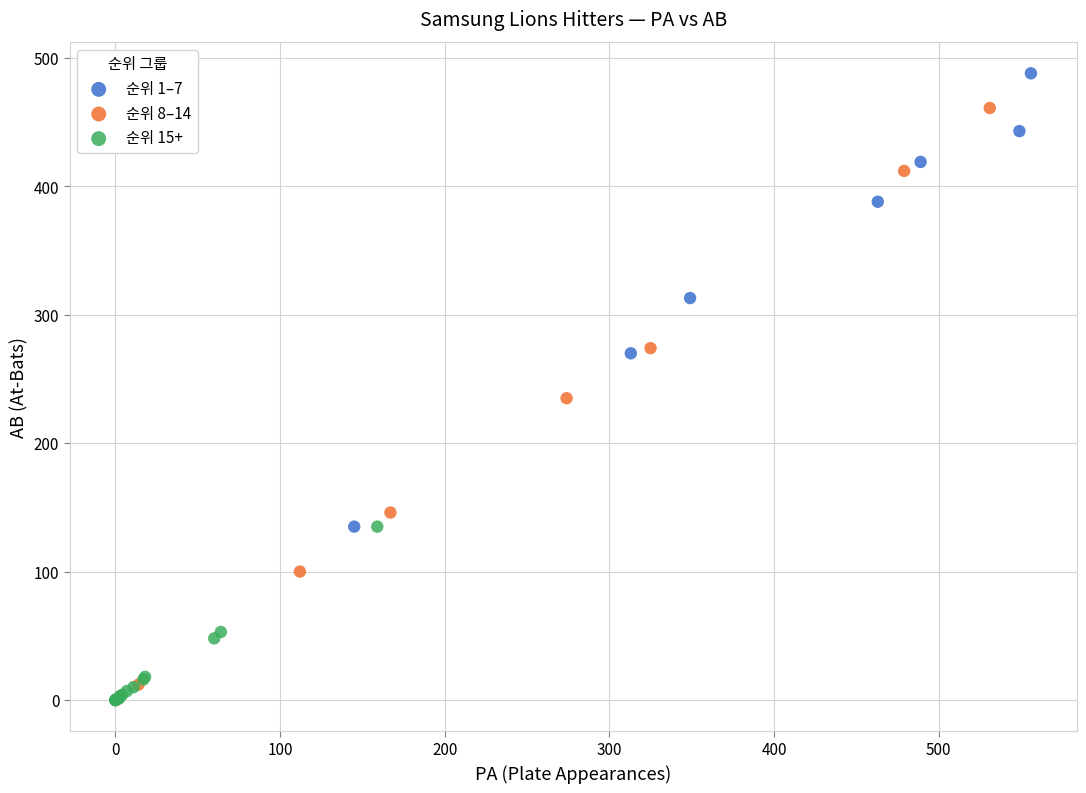

Which series has the widest spread of Y values?

순위 8–14